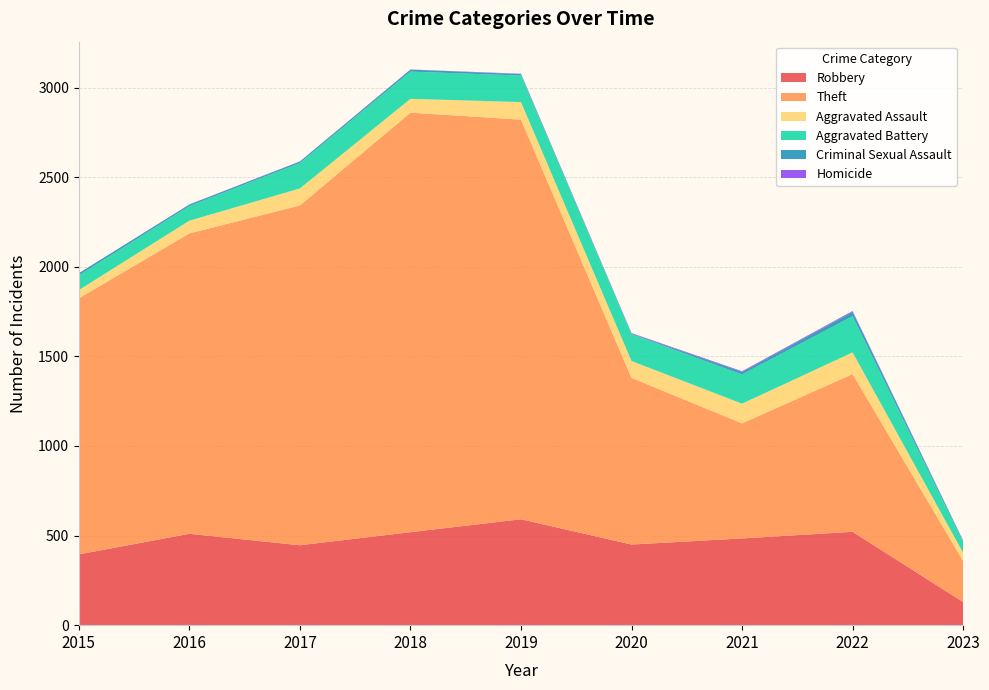

Reading right to left, transcribe all the data shown in this chart.

Robbery: 2023=129	2022=521	2021=484	2020=450	2019=591	2018=519	2017=446	2016=510	2015=395
Theft: 2023=229	2022=880	2021=642	2020=930	2019=2230	2018=2341	2017=1896	2016=1676	2015=1429
Aggravated Assault: 2023=46	2022=121	2021=110	2020=94	2019=98	2018=77	2017=95	2016=71	2015=46
Aggravated Battery: 2023=60	2022=202	2021=163	2020=150	2019=148	2018=152	2017=142	2016=82	2015=82
Criminal Sexual Assault: 2023=7	2022=24	2021=14	2020=3	2019=8	2018=11	2017=8	2016=8	2015=12
Homicide: 2023=1	2022=5	2021=4	2020=3	2019=2	2018=1	2017=1	2016=1	2015=0